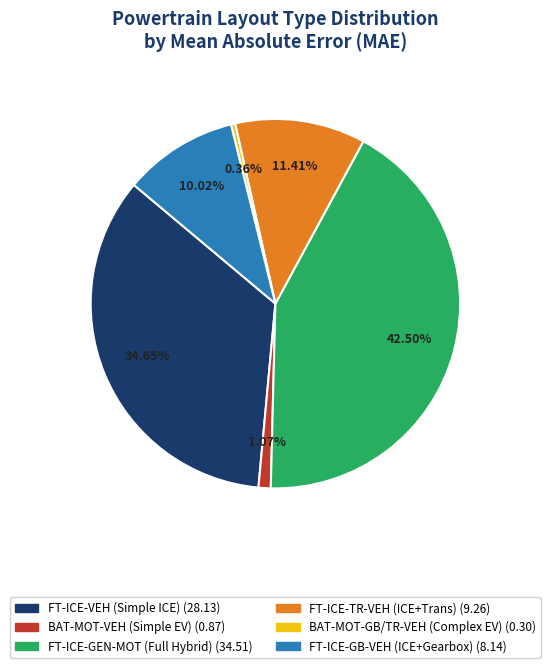

To the nearest percent, what is the difference between the largest and smallest slice percentages?

42%